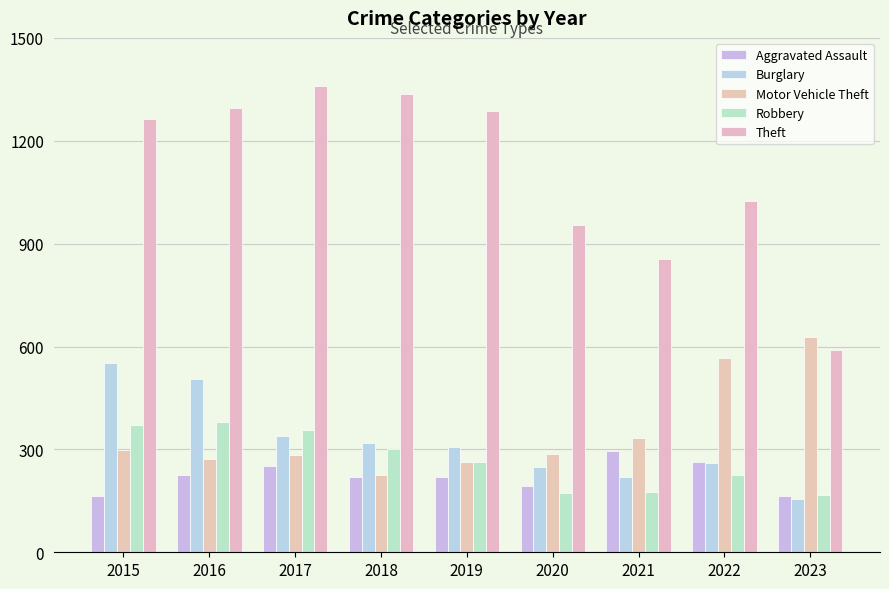

Are the bars grouped side by side (vs. stacked)?

Yes